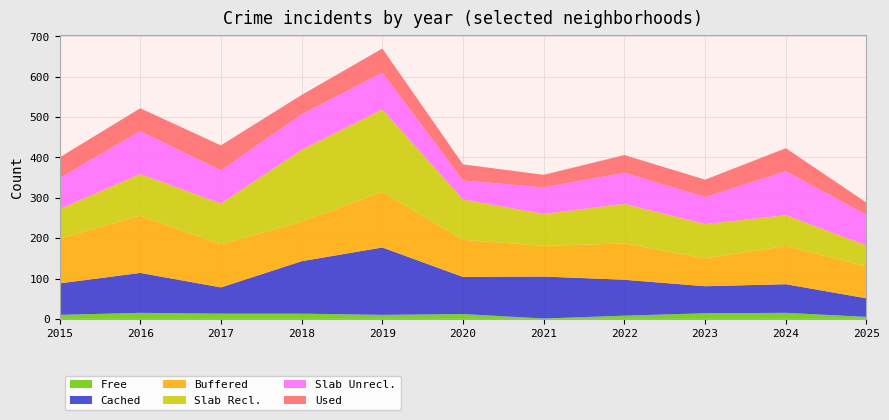

Reading right to left, what are all the values shown in this chart?

Free: 2025=5	2024=15	2023=14	2022=8	2021=1	2020=12	2019=10	2018=13	2017=13	2016=15	2015=10
Cached: 2025=46	2024=71	2023=67	2022=89	2021=104	2020=92	2019=167	2018=130	2017=65	2016=99	2015=78
Buffered: 2025=79	2024=95	2023=69	2022=90	2021=76	2020=92	2019=138	2018=98	2017=107	2016=142	2015=111
Slab Recl.: 2025=52	2024=76	2023=85	2022=98	2021=79	2020=100	2019=204	2018=178	2017=101	2016=103	2015=73
Slab Unrecl.: 2025=76	2024=109	2023=67	2022=77	2021=66	2020=47	2019=91	2018=88	2017=82	2016=106	2015=77
Used: 2025=30	2024=57	2023=43	2022=44	2021=31	2020=40	2019=60	2018=48	2017=62	2016=57	2015=51